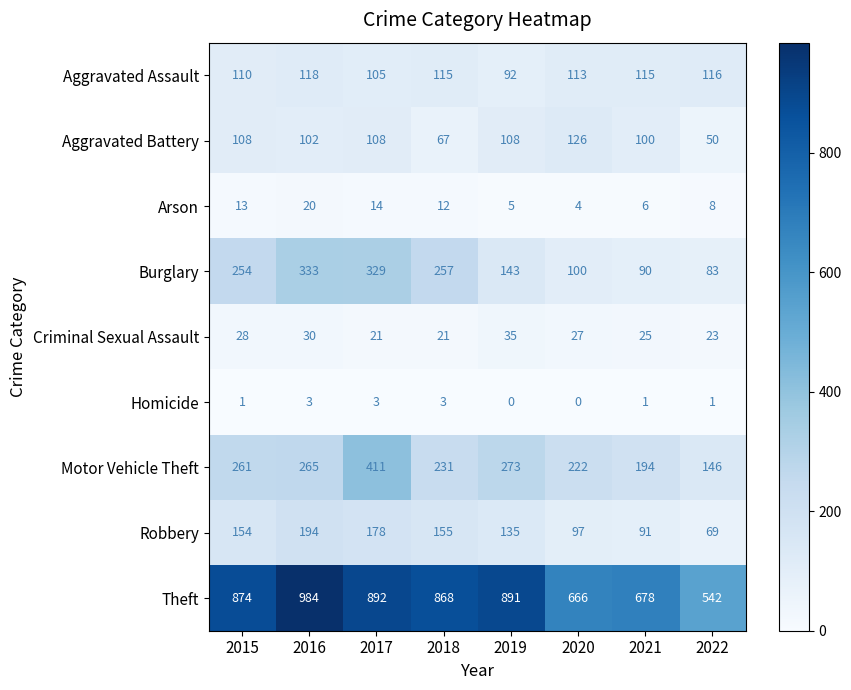

How many data points in Arson are less than 12?

4